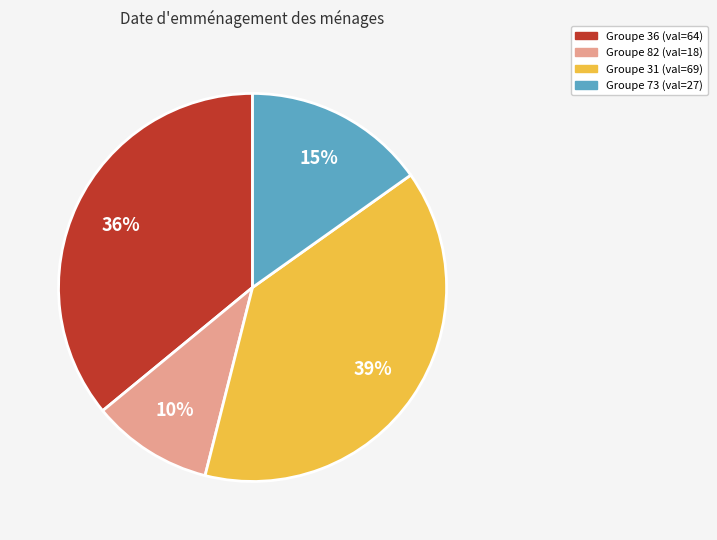

To the nearest percent, what is the difference between the largest and smallest slice percentages?

29%